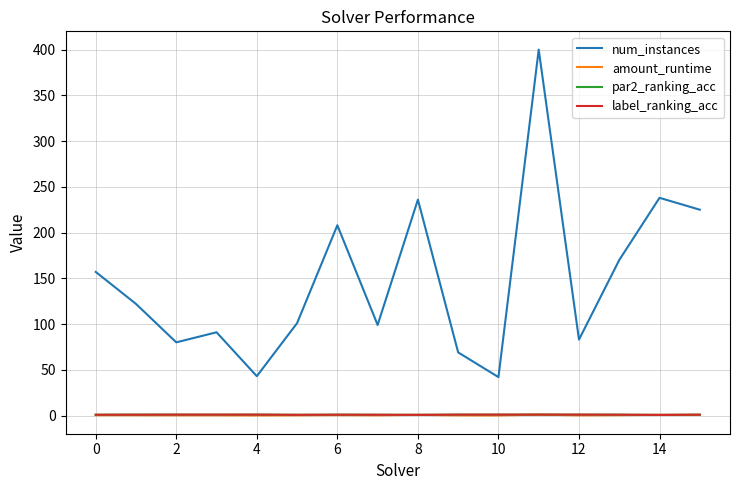

True or false: label_ranking_acc and num_instances intersect in this chart.

False